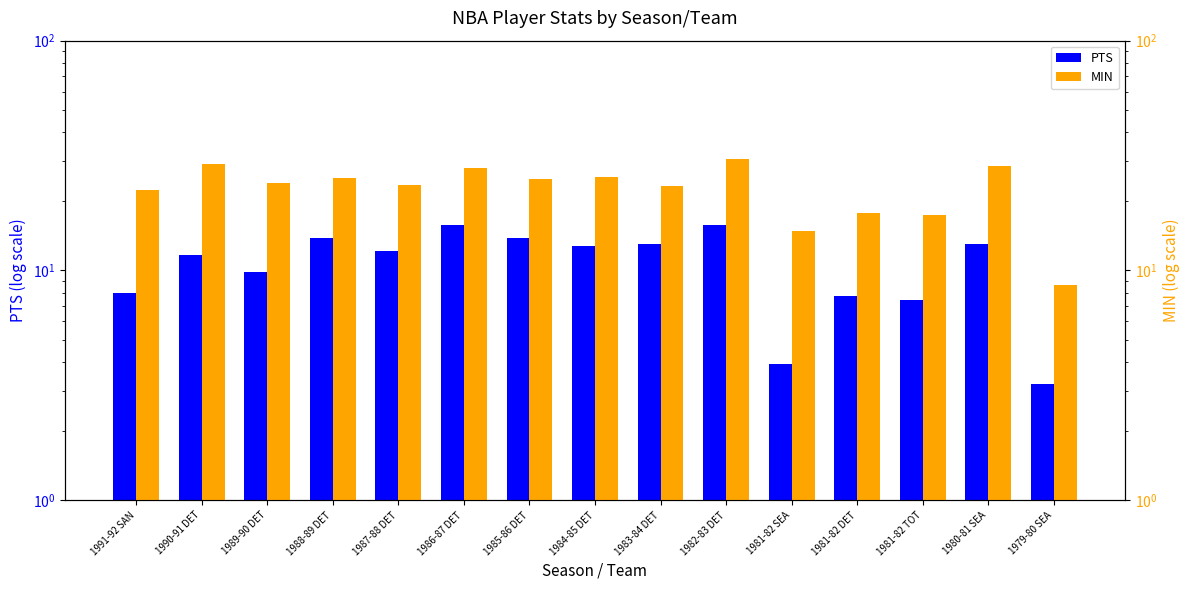

What are all the series names shown in the legend?

PTS, MIN